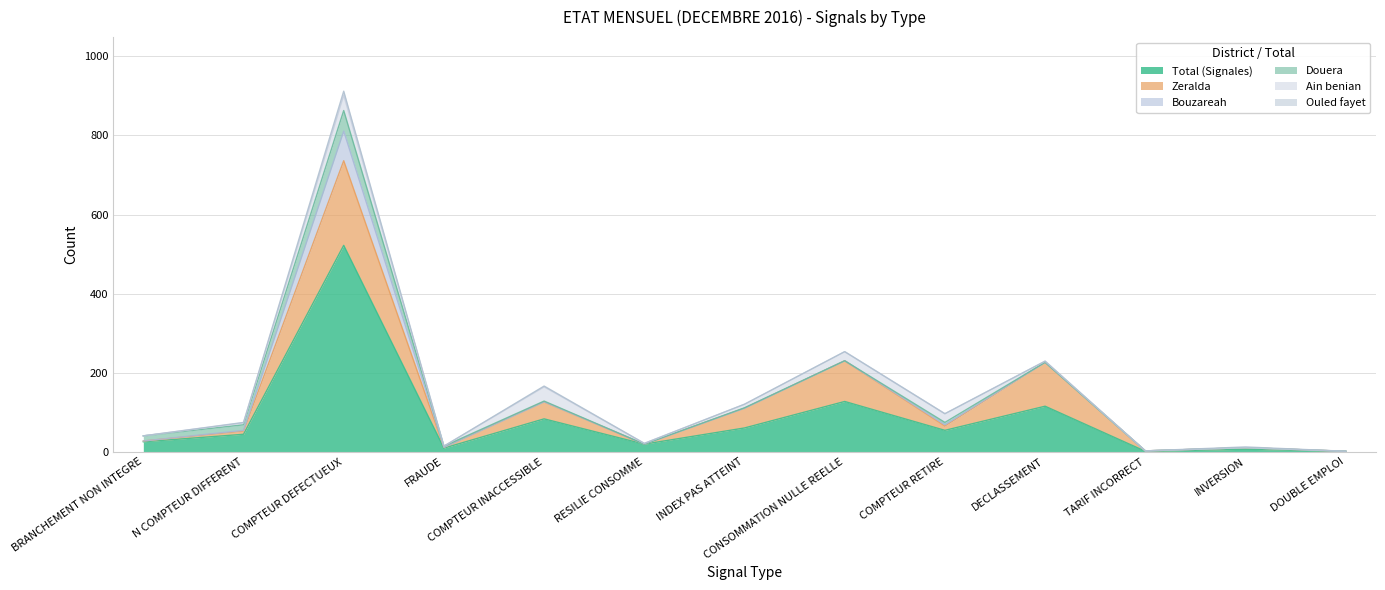

How many data points in Douera are above 1?

6